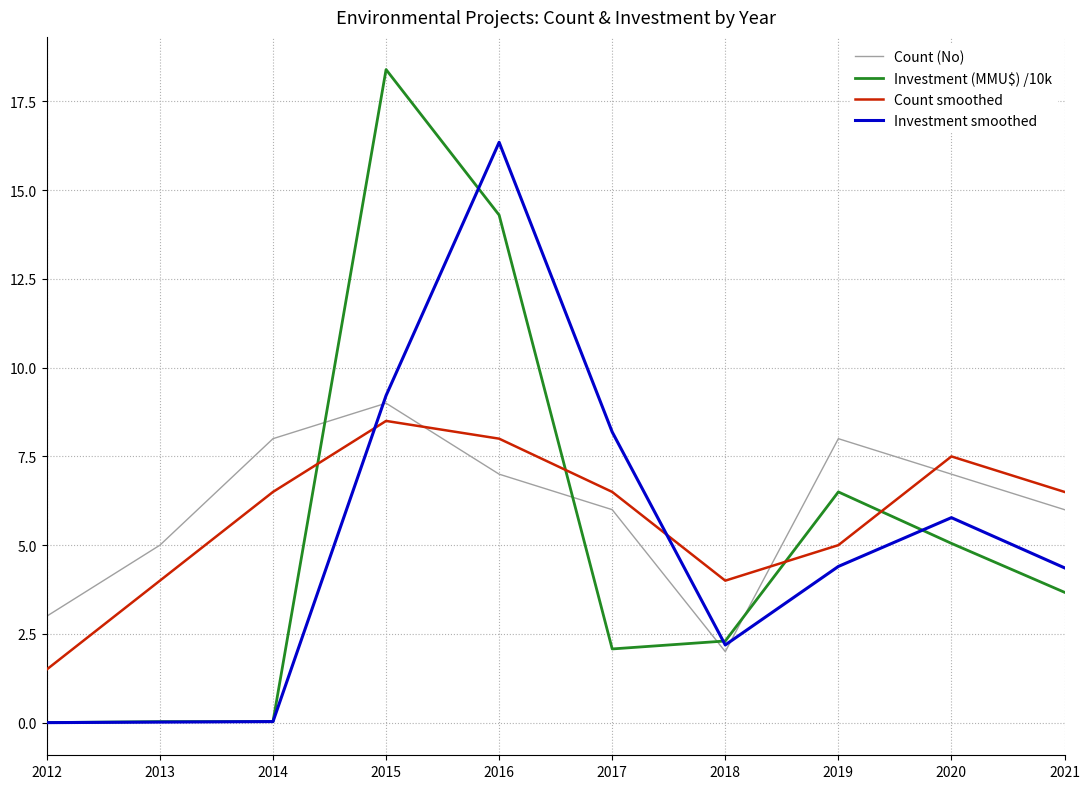

Which label corresponds to the largest value in the chart?

2015